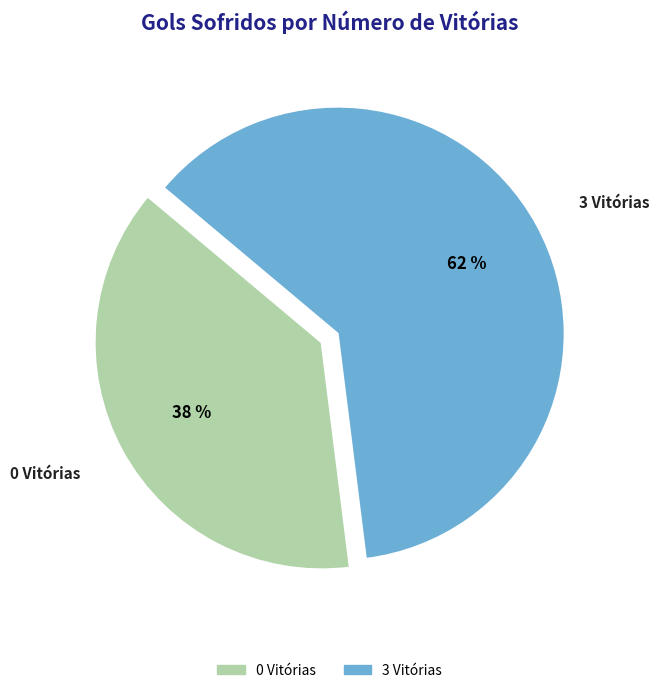

Does any single category account for the majority?

Yes